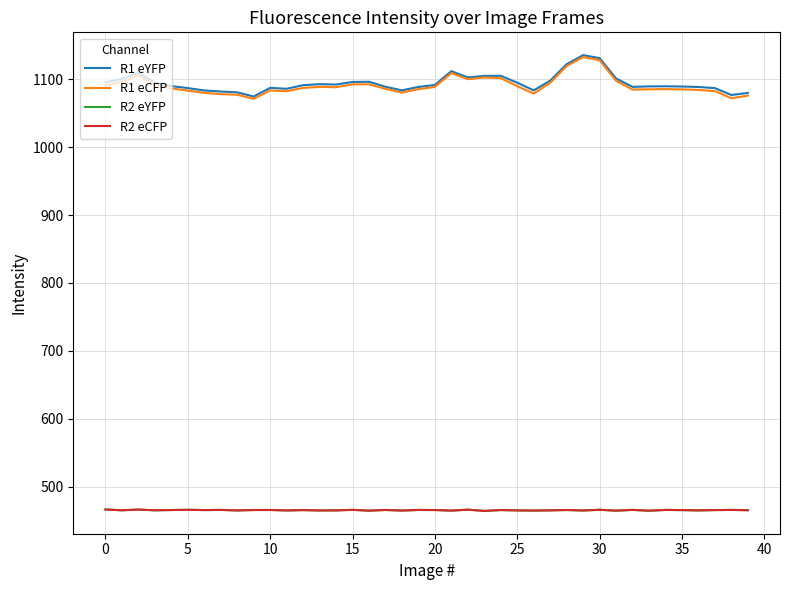

True or false: R1 eYFP has more than 2 interior local peaks.

True